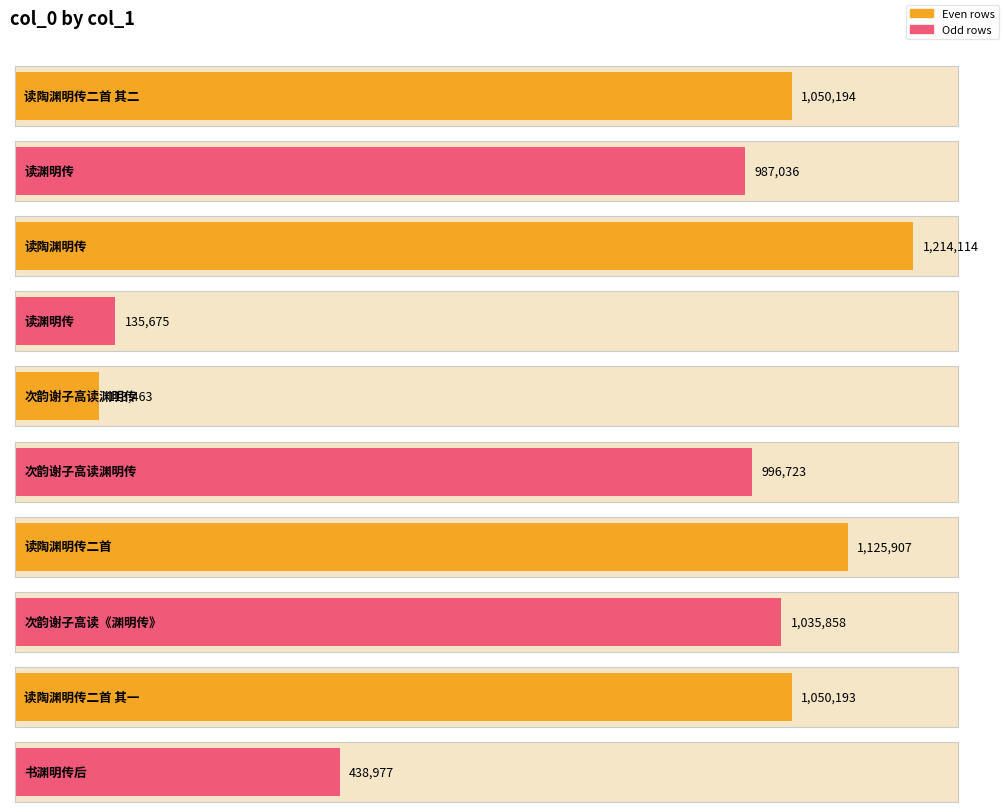

Reading left to right, transcribe all the data shown in this chart.

1050194	987036	1214114	135675	113463	996723	1125907	1035858	1050193	438977